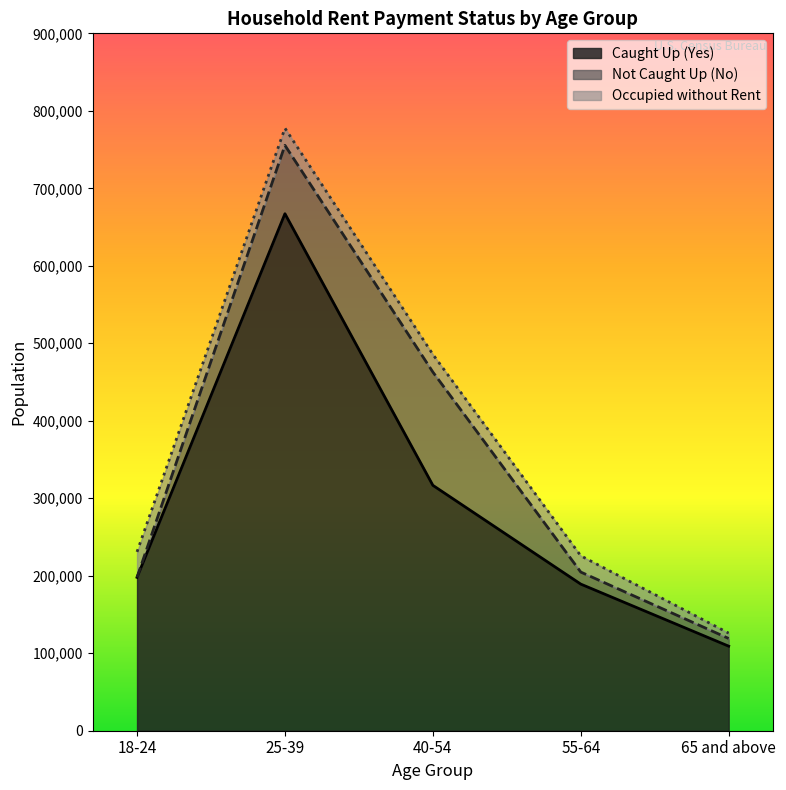

Does the chart display data point markers on the line(s)?

No